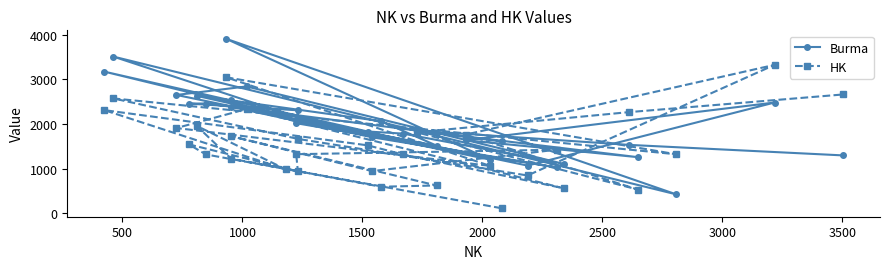

Which series has the largest total across all categories?

Burma